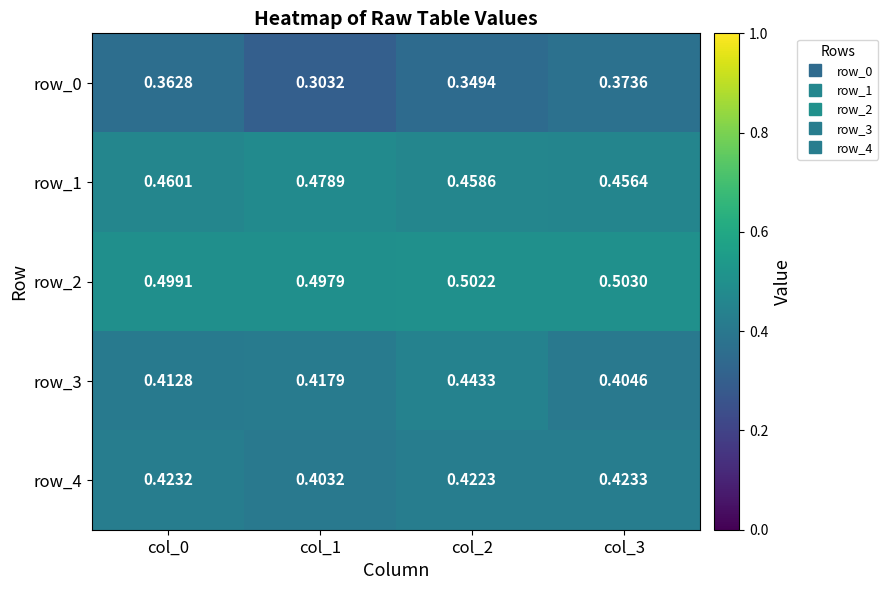

Which series has the largest range (max minus min)?

row_0